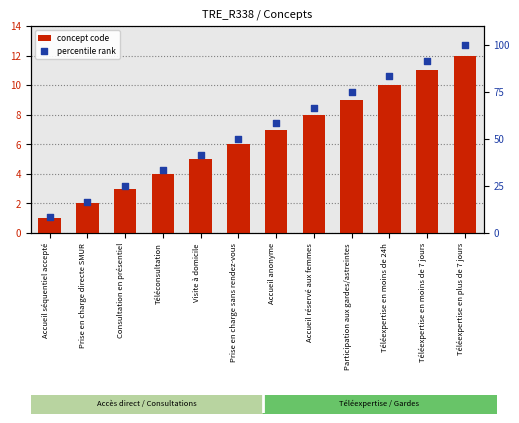

Which series reaches the minimum Y coordinate?

concept code